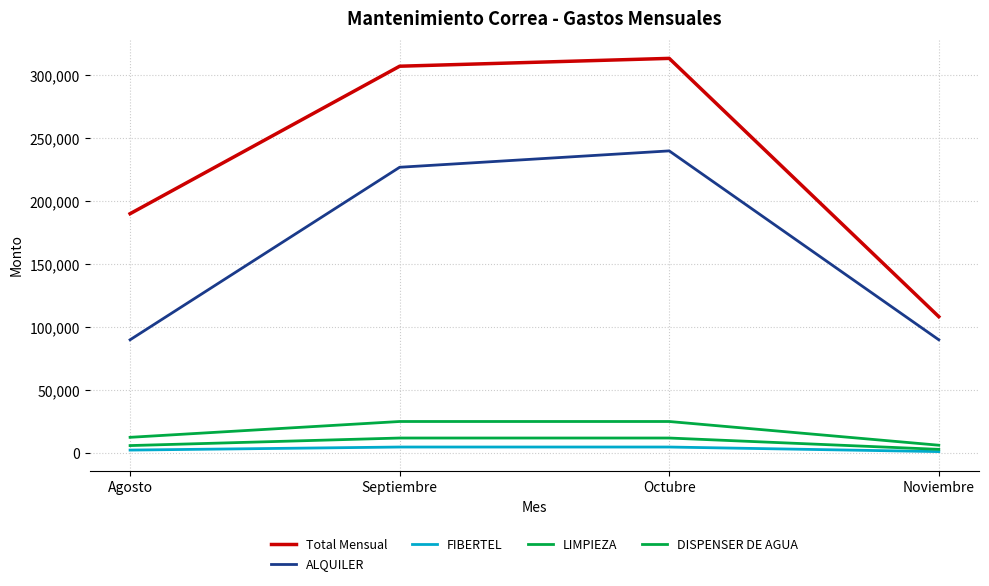

What is the approximate value of Total Mensual at Agosto?

190117.8